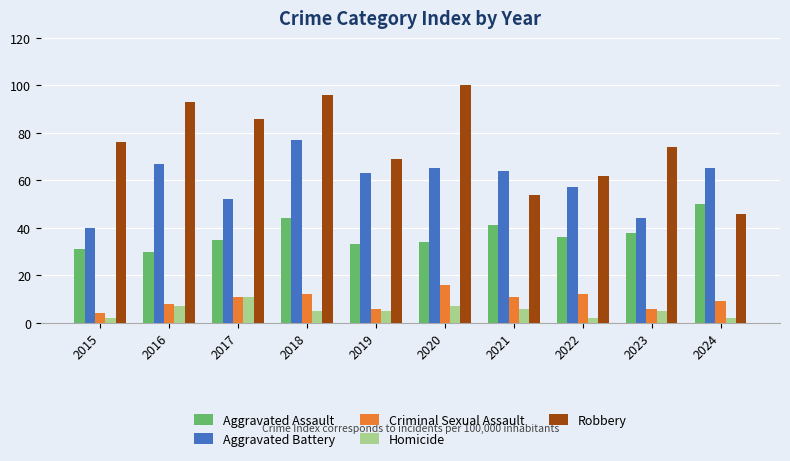

What is the difference between the maximum and second lowest values in the Robbery series?

46